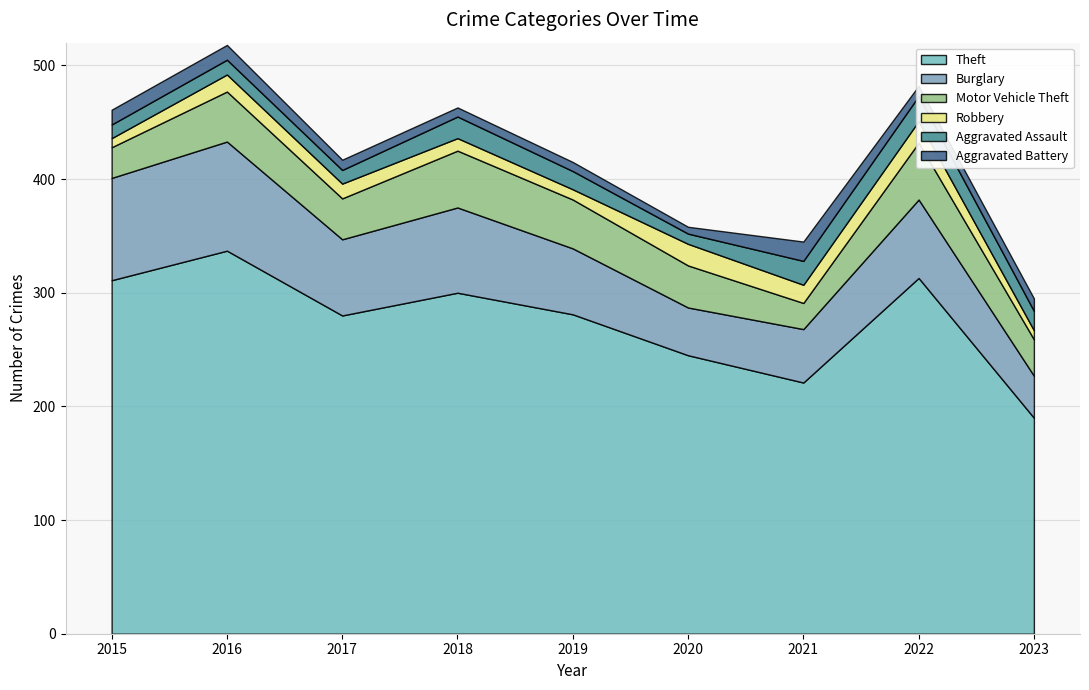

What is the difference between the maximum and second lowest values in the Burglary series?

54